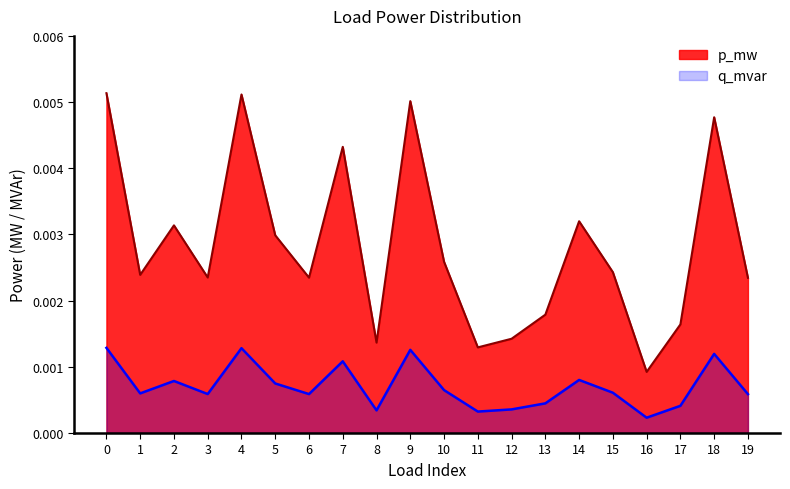

True or false: q_mvar has more than 2 interior local peaks.

True